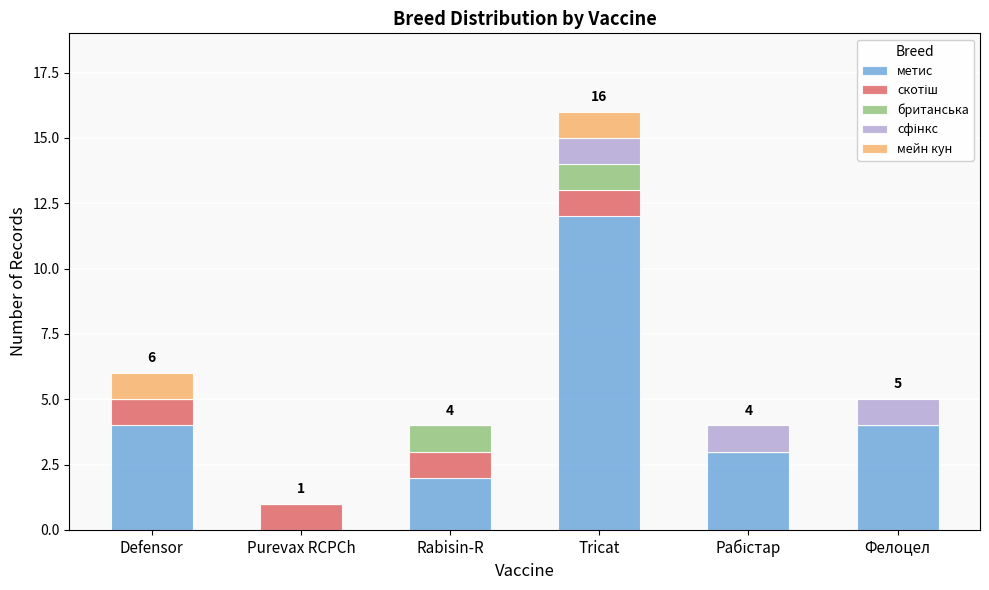

At which category is the sum across all series the highest?

Tricat